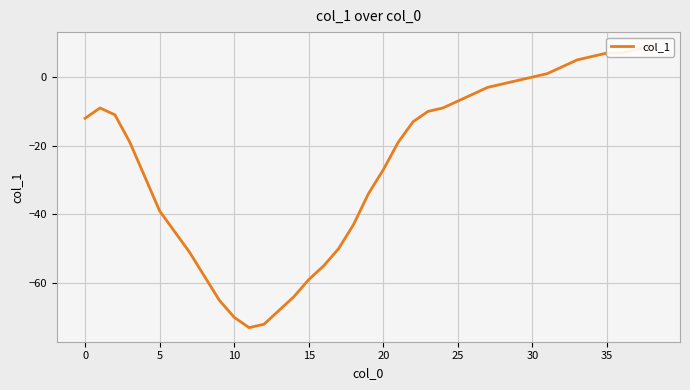

How many lines are shown in the chart?

1